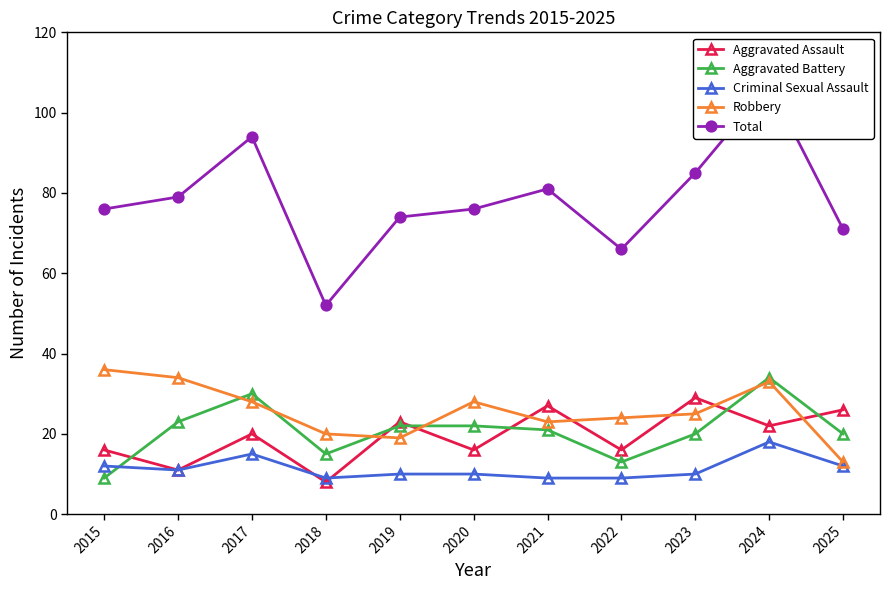

Reading right to left, transcribe all the data shown in this chart.

Aggravated Assault: 2025=26	2024=22	2023=29	2022=16	2021=27	2020=16	2019=23	2018=8	2017=20	2016=11	2015=16
Aggravated Battery: 2025=20	2024=34	2023=20	2022=13	2021=21	2020=22	2019=22	2018=15	2017=30	2016=23	2015=9
Criminal Sexual Assault: 2025=12	2024=18	2023=10	2022=9	2021=9	2020=10	2019=10	2018=9	2017=15	2016=11	2015=12
Robbery: 2025=13	2024=33	2023=25	2022=24	2021=23	2020=28	2019=19	2018=20	2017=28	2016=34	2015=36
Total: 2025=71	2024=107	2023=85	2022=66	2021=81	2020=76	2019=74	2018=52	2017=94	2016=79	2015=76